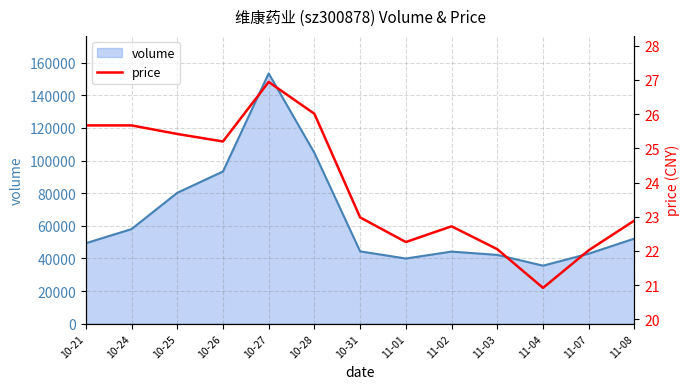

At which label does volume reach its peak?

10-27